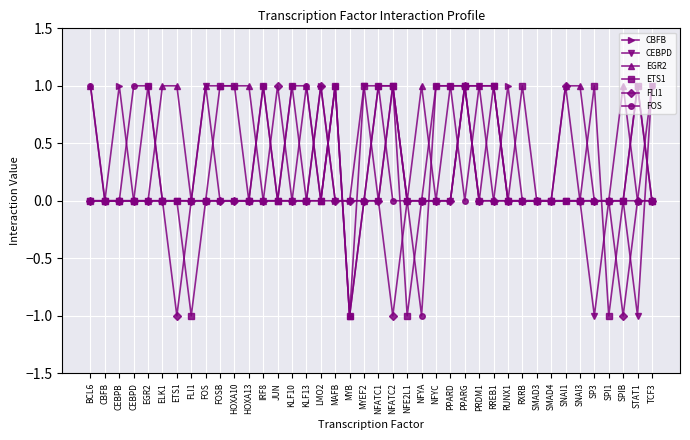

At which category does CBFB reach its first local peak?

CEBPB